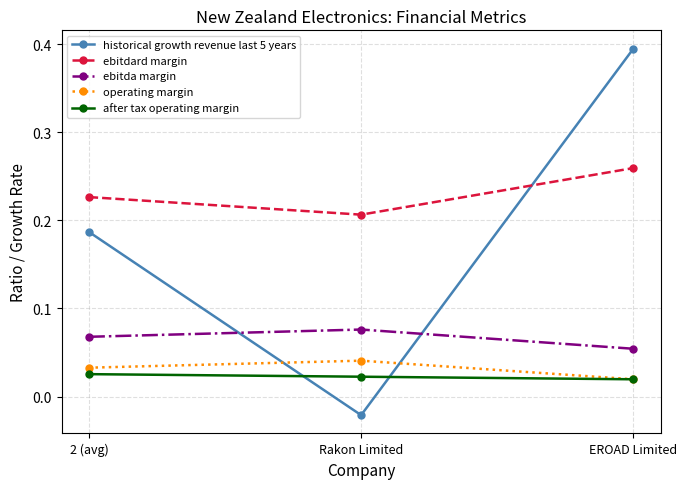

What is the label of the 2nd point from the left?

Rakon Limited